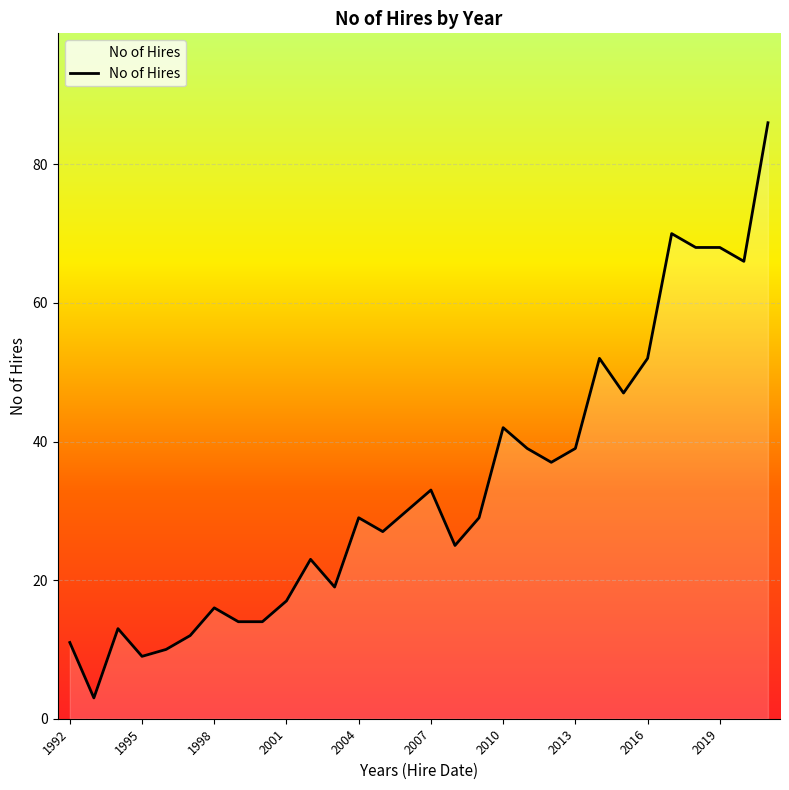

What is the minimum value shown in the chart?

3